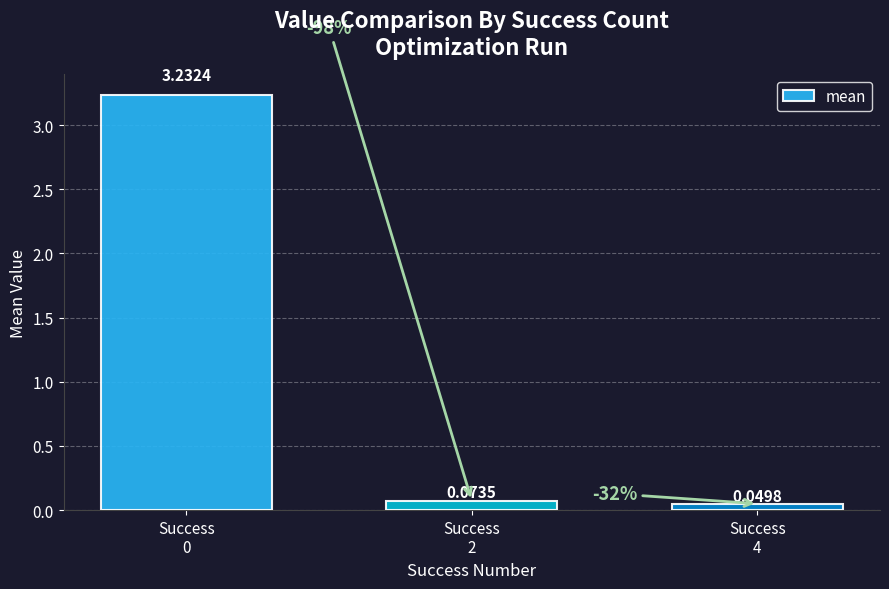

Count the number of data series in this chart.

1